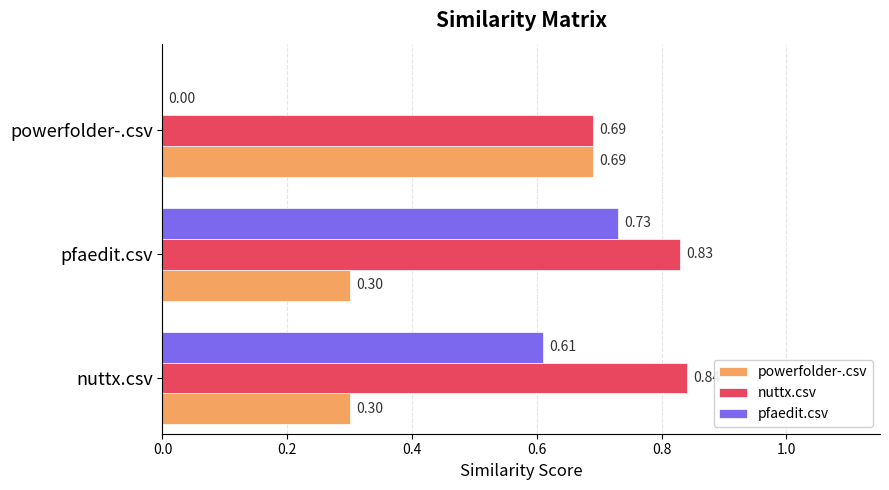

Which series has the widest spread of values?

pfaedit.csv